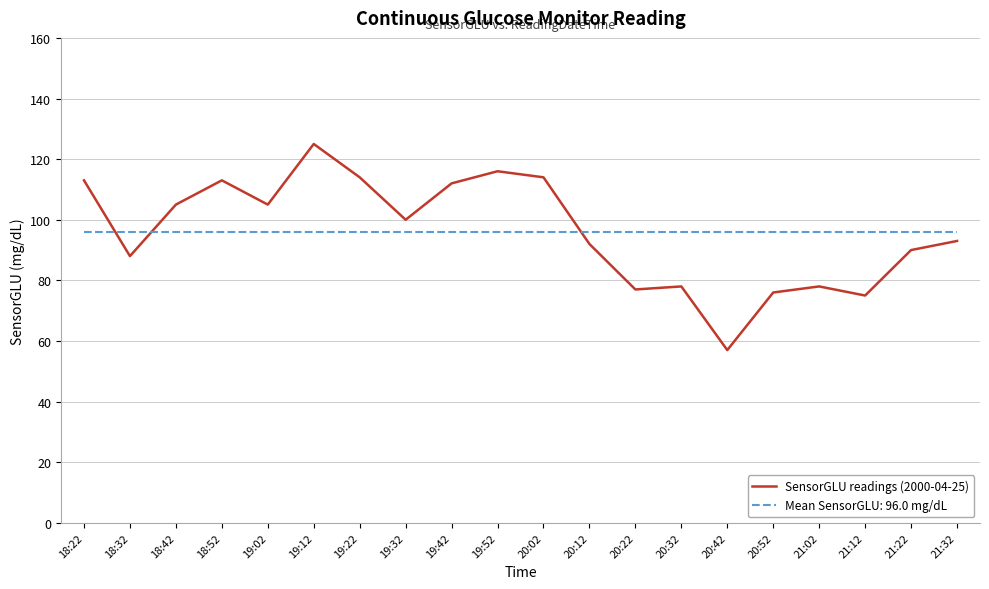

What value does the SensorGLU readings (2000-04-25) series have at 19:22?

114.0